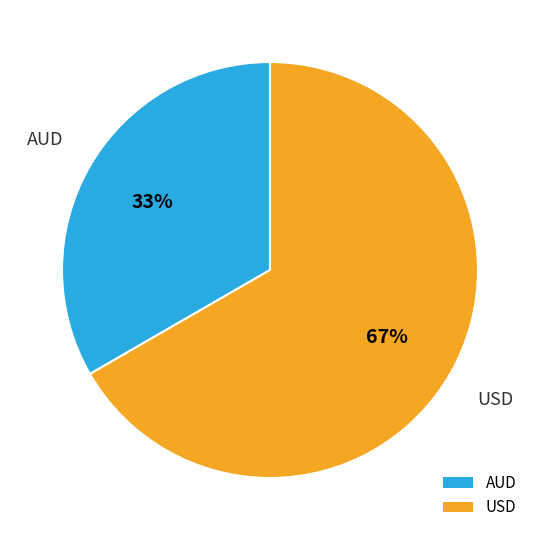

To the nearest percent, what percentage of the pie is AUD?

33%